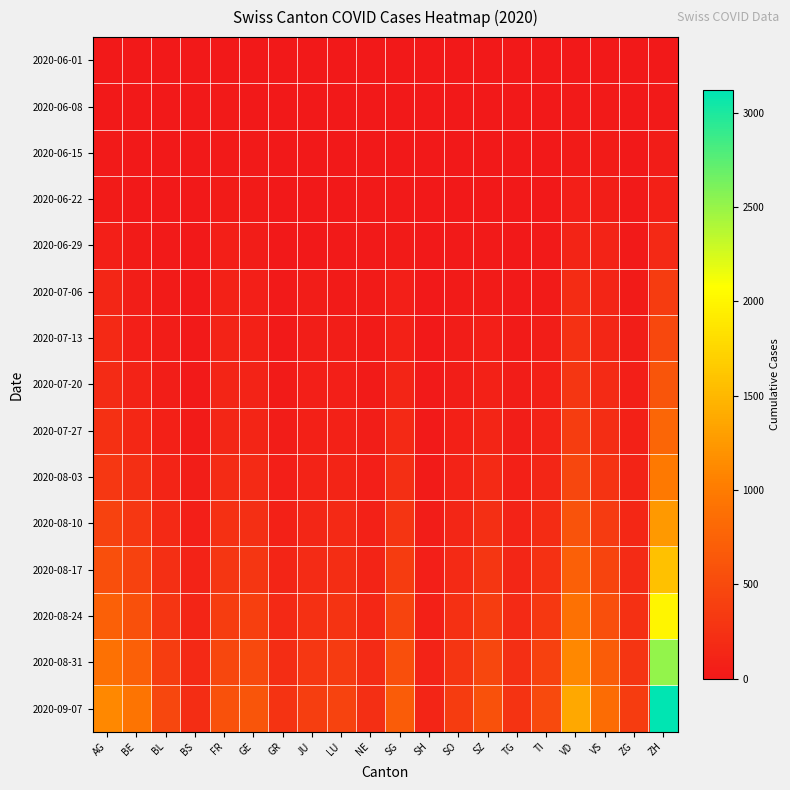

Reading left to right, list all the values displayed in this chart.

2020-06-01: AG=3	BE=0	BL=1	BS=0	FR=0	GE=1	GR=0	JU=0	LU=0	NE=0	SG=0	SH=0	SO=0	SZ=0	TG=0	TI=0	VD=0	VS=1	ZG=0	ZH=0
2020-06-08: AG=8	BE=8	BL=3	BS=4	FR=13	GE=12	GR=1	JU=0	LU=1	NE=9	SG=0	SH=1	SO=6	SZ=0	TG=1	TI=1	VD=16	VS=15	ZG=1	ZH=23
2020-06-15: AG=20	BE=0	BL=4	BS=5	FR=22	GE=20	GR=2	JU=1	LU=0	NE=11	SG=0	SH=3	SO=8	SZ=1	TG=1	TI=6	VD=35	VS=32	ZG=11	ZH=45
2020-06-22: AG=31	BE=0	BL=7	BS=7	FR=32	GE=30	GR=3	JU=3	LU=10	NE=17	SG=14	SH=3	SO=11	SZ=6	TG=2	TI=11	VD=71	VS=58	ZG=14	ZH=83
2020-06-29: AG=68	BE=25	BL=17	BS=7	FR=61	GE=48	GR=8	JU=11	LU=19	NE=20	SG=29	SH=5	SO=16	SZ=21	TG=11	TI=13	VD=121	VS=105	ZG=21	ZH=161
2020-07-06: AG=135	BE=52	BL=29	BS=12	FR=94	GE=71	GR=13	JU=39	LU=36	NE=26	SG=73	SH=7	SO=32	SZ=35	TG=21	TI=36	VD=207	VS=127	ZG=36	ZH=356
2020-07-13: AG=163	BE=72	BL=43	BS=18	FR=107	GE=86	GR=20	JU=52	LU=49	NE=30	SG=97	SH=10	SO=44	SZ=66	TG=28	TI=50	VD=248	VS=144	ZG=50	ZH=487
2020-07-20: AG=193	BE=105	BL=60	BS=24	FR=123	GE=102	GR=30	JU=62	LU=62	NE=36	SG=126	SH=15	SO=60	SZ=95	TG=40	TI=75	VD=303	VS=175	ZG=66	ZH=618
2020-07-27: AG=240	BE=155	BL=85	BS=34	FR=145	GE=130	GR=45	JU=78	LU=88	NE=50	SG=168	SH=22	SO=80	SZ=130	TG=58	TI=105	VD=375	VS=215	ZG=88	ZH=780
2020-08-03: AG=310	BE=220	BL=120	BS=50	FR=185	GE=175	GR=65	JU=105	LU=120	NE=68	SG=220	SH=32	SO=108	SZ=175	TG=80	TI=145	VD=470	VS=275	ZG=115	ZH=980
2020-08-10: AG=420	BE=310	BL=165	BS=72	FR=238	GE=230	GR=92	JU=140	LU=162	NE=90	SG=285	SH=45	SO=142	SZ=230	TG=108	TI=195	VD=590	VS=350	ZG=148	ZH=1250
2020-08-17: AG=560	BE=425	BL=220	BS=98	FR=300	GE=300	GR=125	JU=185	LU=210	NE=118	SG=360	SH=62	SO=182	SZ=295	TG=140	TI=255	VD=730	VS=440	ZG=188	ZH=1580
2020-08-24: AG=720	BE=565	BL=290	BS=130	FR=375	GE=390	GR=165	JU=240	LU=270	NE=148	SG=450	SH=82	SO=232	SZ=375	TG=178	TI=325	VD=900	VS=550	ZG=235	ZH=2000
2020-08-31: AG=900	BE=730	BL=375	BS=168	FR=465	GE=495	GR=215	JU=305	LU=345	NE=185	SG=558	SH=106	SO=288	SZ=468	TG=222	TI=408	VD=1110	VS=685	ZG=290	ZH=2520
2020-09-07: AG=1120	BE=935	BL=475	BS=212	FR=578	GE=620	GR=272	JU=382	LU=430	NE=228	SG=688	SH=134	SO=358	SZ=578	TG=272	TI=505	VD=1370	VS=850	ZG=355	ZH=3120